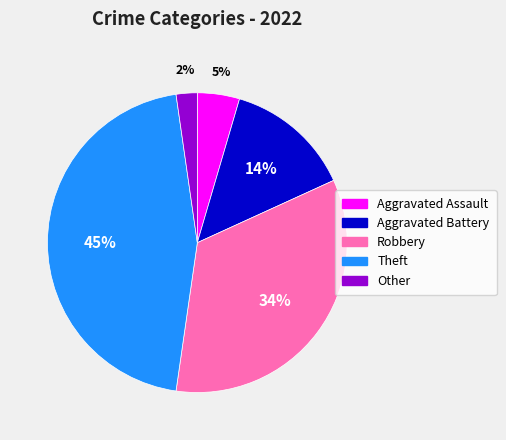

What is the ratio of the value at Aggravated Assault to the value at Robbery?

0.1